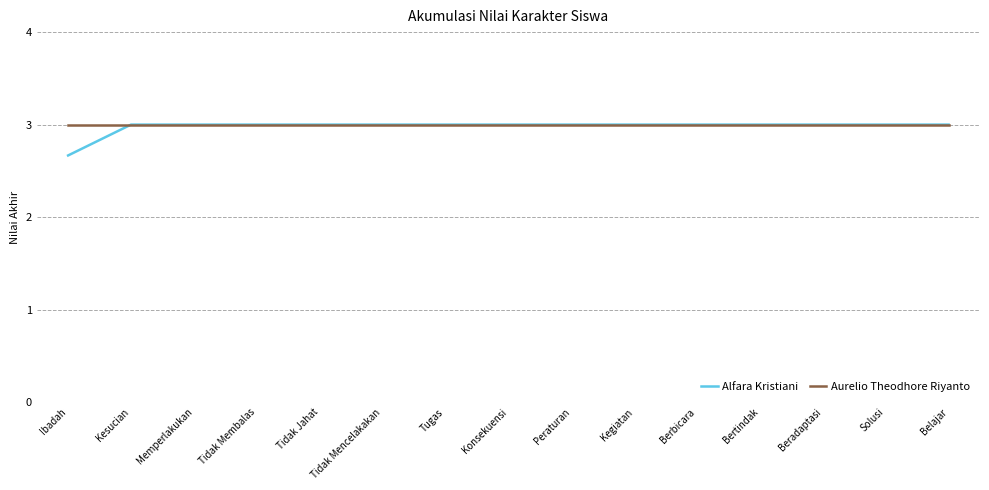

Count the number of categories in the chart.

15